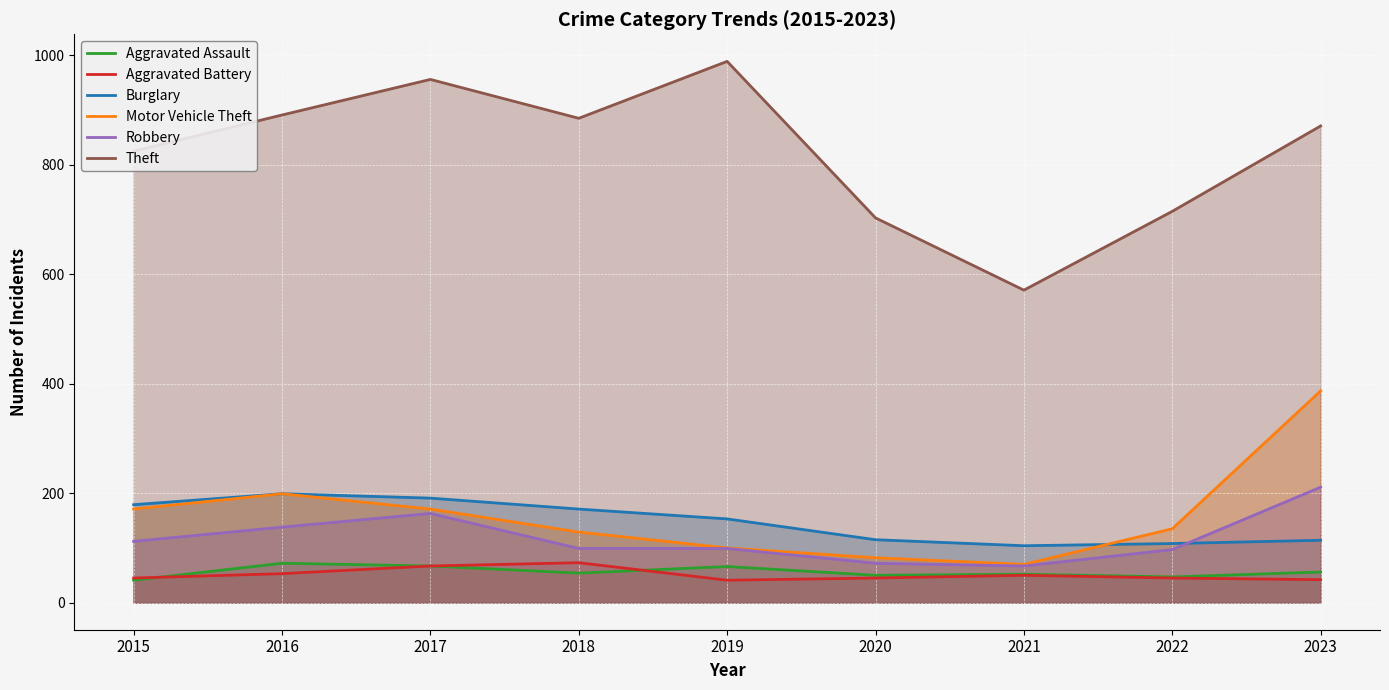

What are all the series names shown in the legend?

Aggravated Assault, Aggravated Battery, Burglary, Motor Vehicle Theft, Robbery, Theft